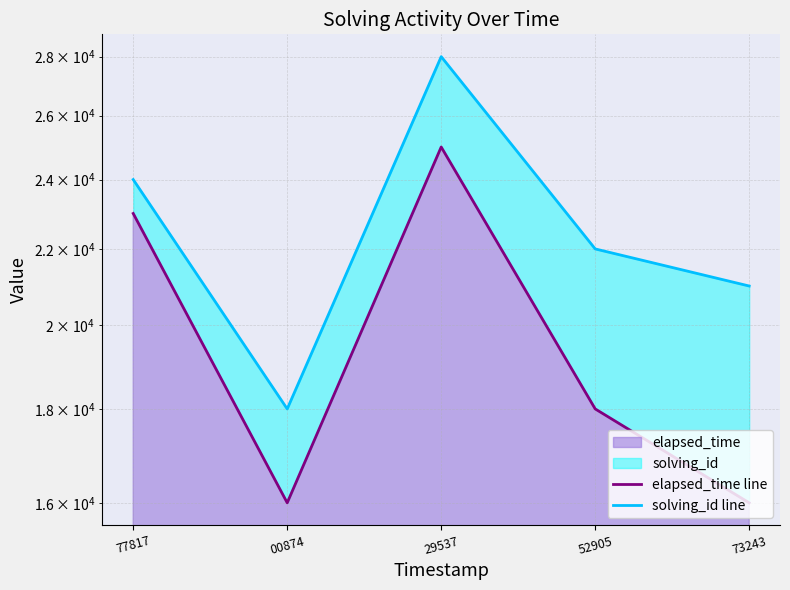

How many values in the solving_id line series exceed 22000?

2